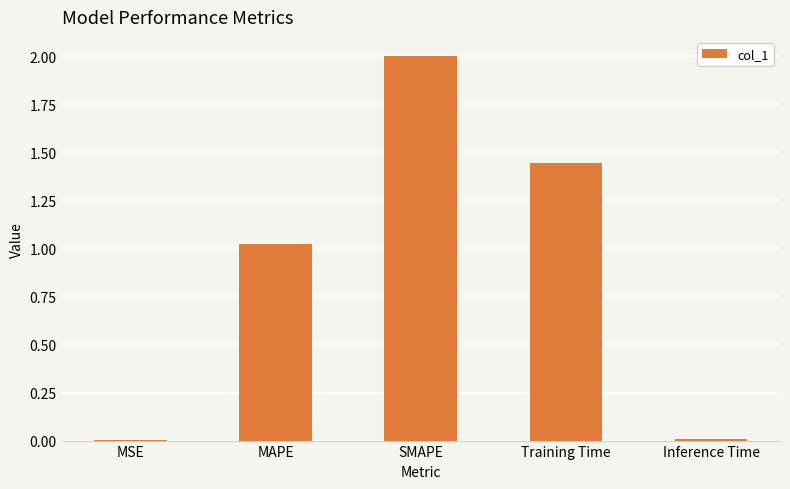

At which label does the data first exceed 1?

MAPE